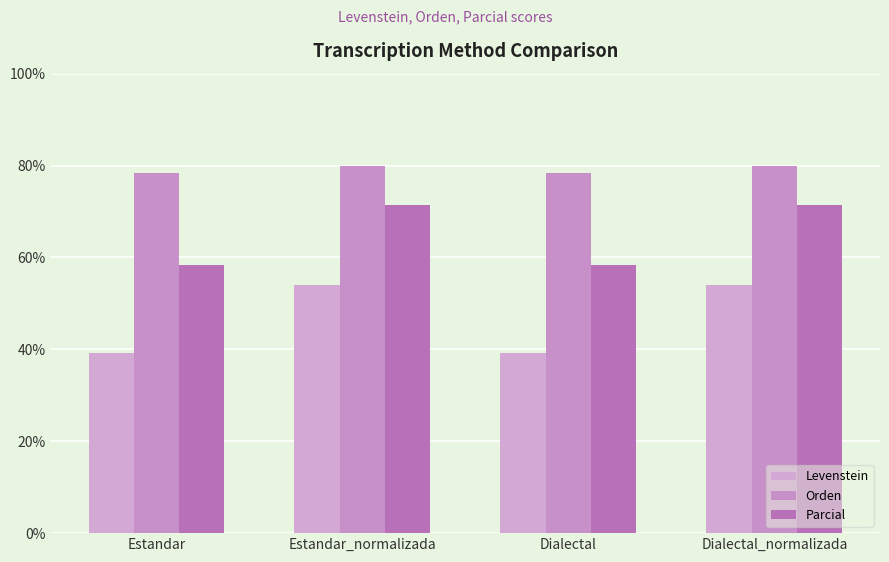

Reading left to right, extract all data points from this chart.

Levenstein: Estandar=39.1	Estandar_normalizada=54.1	Dialectal=39.1	Dialectal_normalizada=54.1
Orden: Estandar=78.4	Estandar_normalizada=80.0	Dialectal=78.4	Dialectal_normalizada=80.0
Parcial: Estandar=58.3	Estandar_normalizada=71.4	Dialectal=58.3	Dialectal_normalizada=71.4